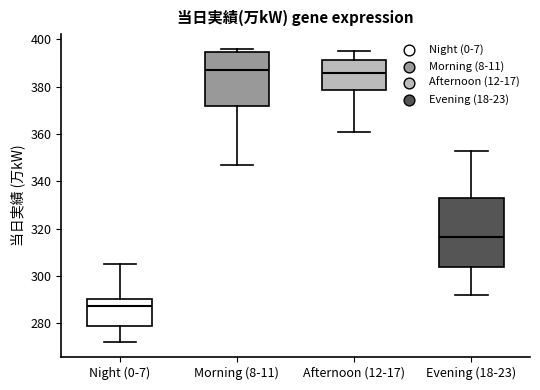

Reading left to right, transcribe this box plot: for each box, give where its median line is, the range the box spans, and where its two whiskers end, as read against the y-axis. The values are not printed on the chart, so give them approximately, as read against the axis.

Night (0-7): median 288, box 278 to 290, whiskers 272 to 306
Morning (8-11): median 388, box 372 to 394, whiskers 348 to 396
Afternoon (12-17): median 386, box 378 to 392, whiskers 362 to 396
Evening (18-23): median 316, box 304 to 334, whiskers 292 to 354